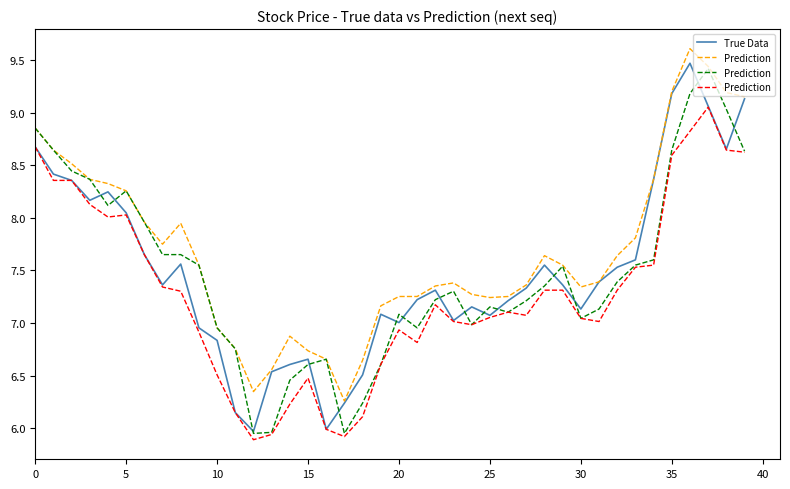

At which label is True Data closest to 7?

20